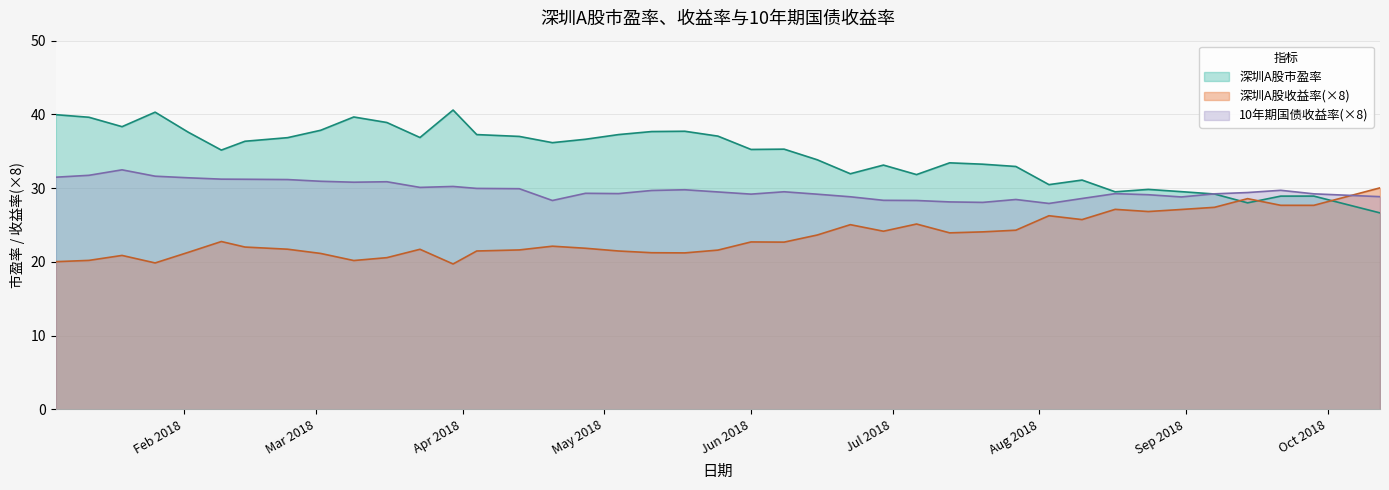

At 2018-04-13, list the series in order from smallest to largest.

深圳A股收益率, 10年期国债收益率, 深圳A股市盈率